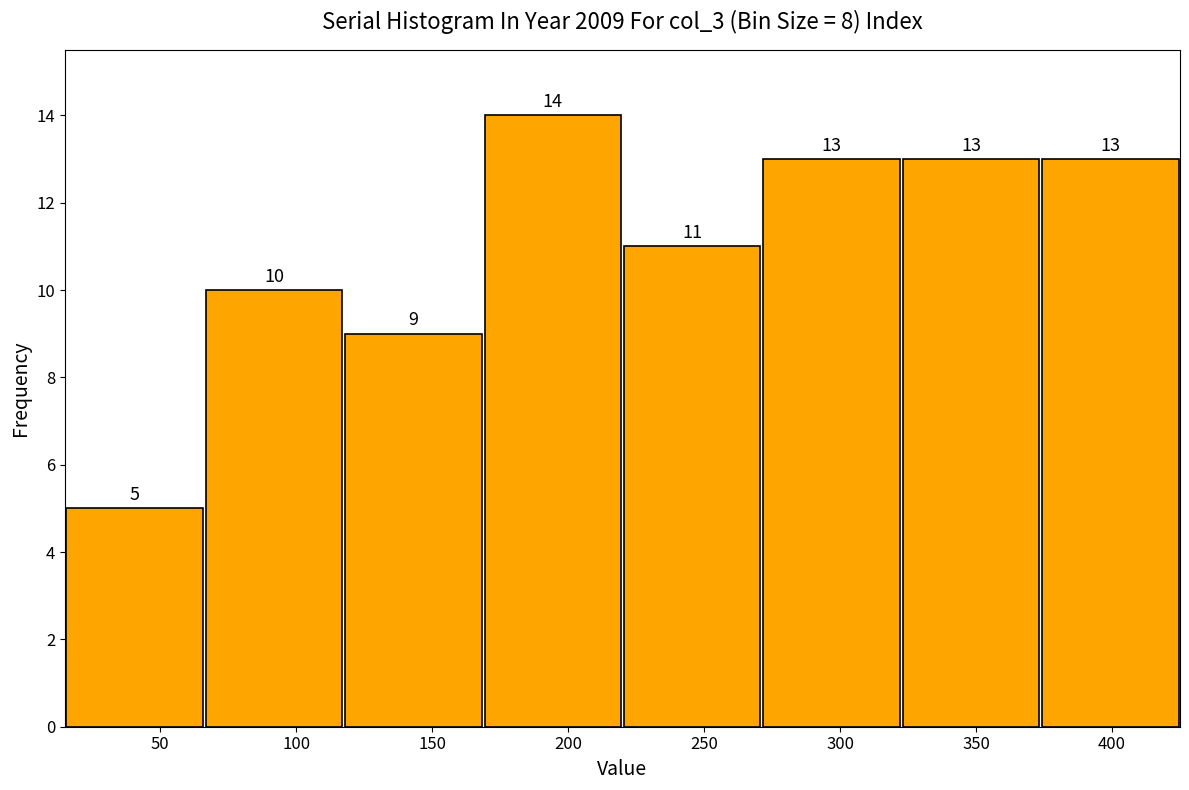

Over which range of the x-axis is the bar tallest?

170 to 220